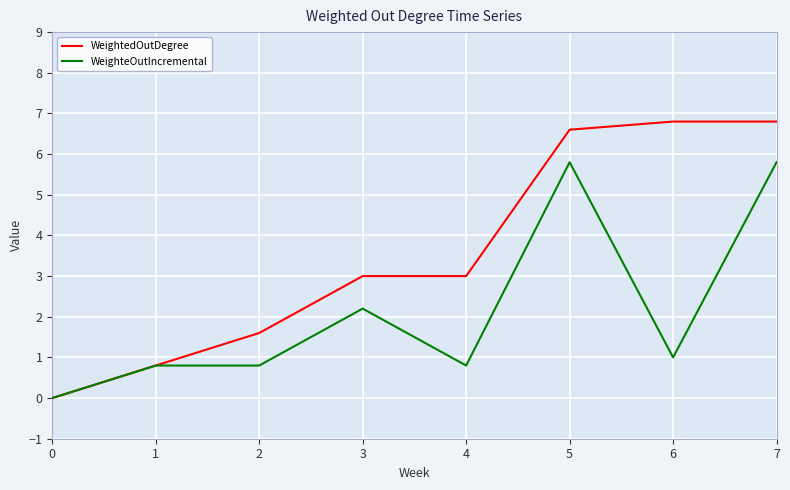

What is the sum of all WeighteOutIncremental values?

17.2